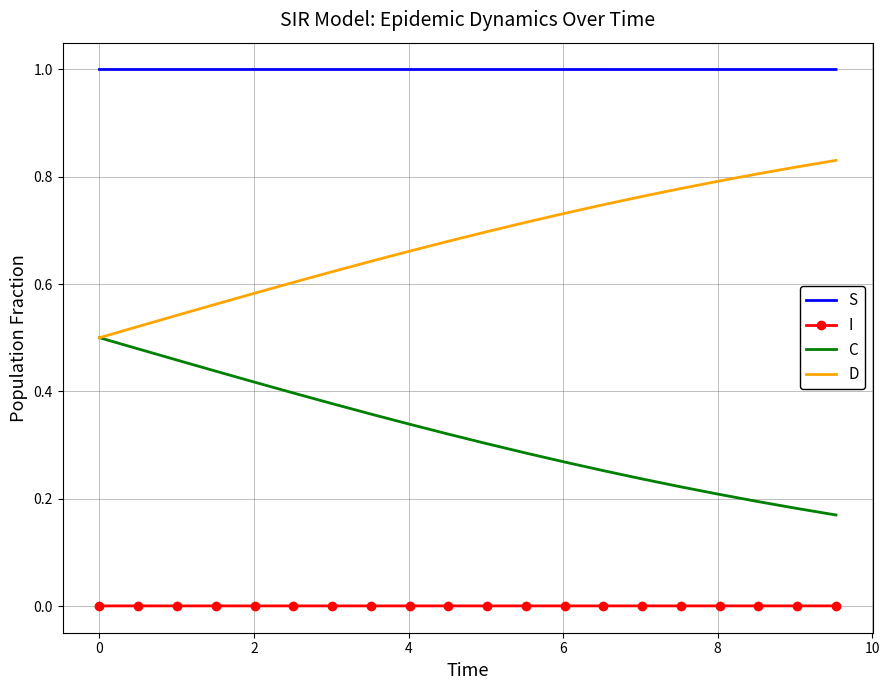

What is the average value of the S series?

1.0